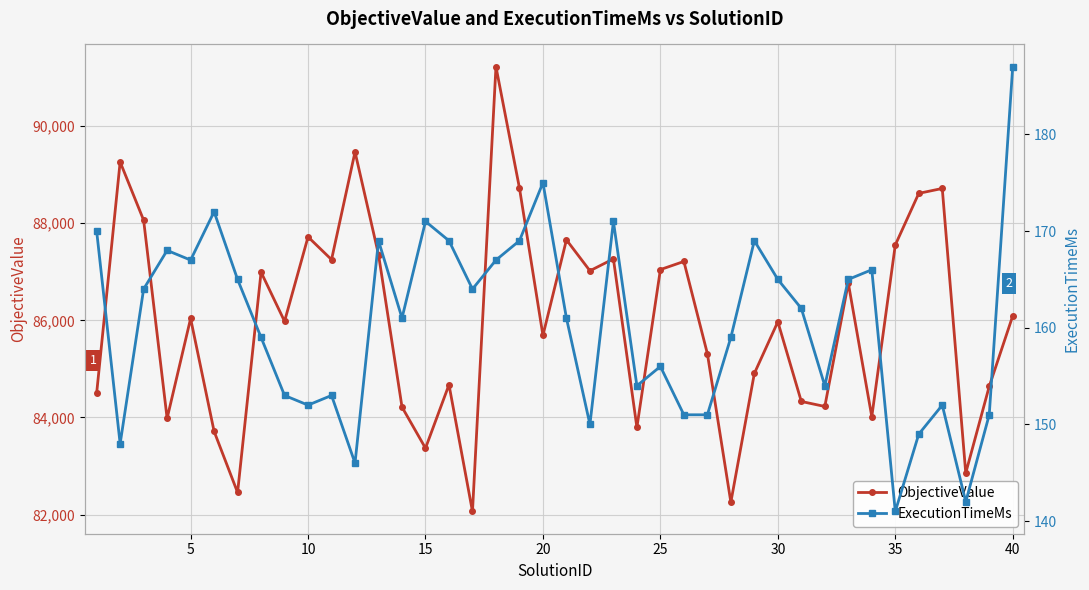

At 10, list the series in order from smallest to largest.

ExecutionTimeMs, ObjectiveValue